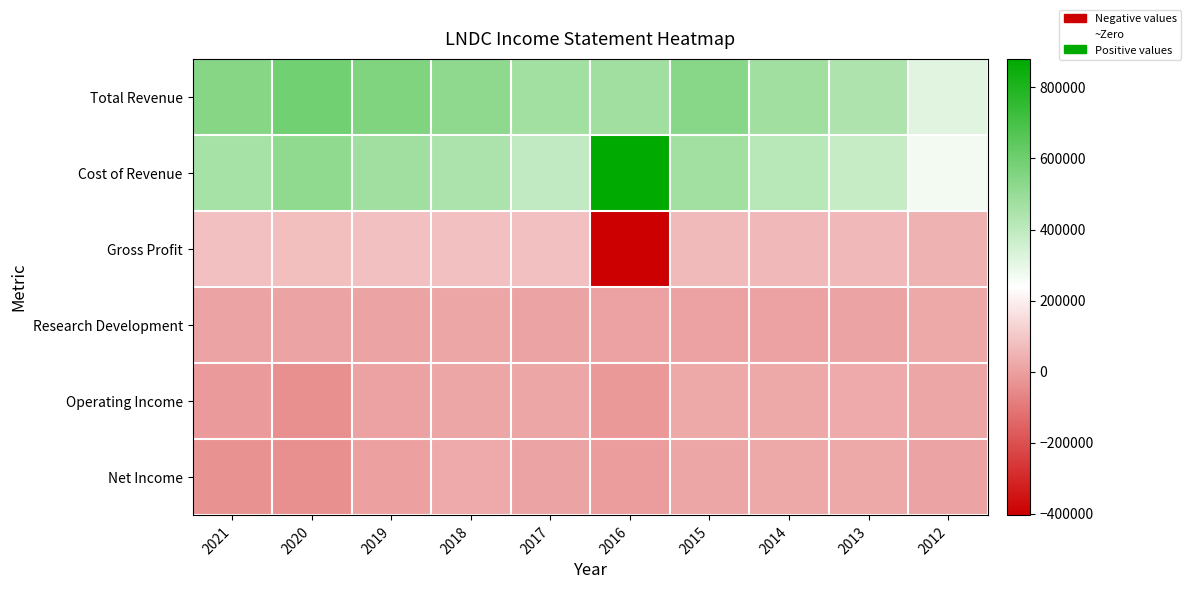

Which has a higher value, 2019 or 2014?

2019